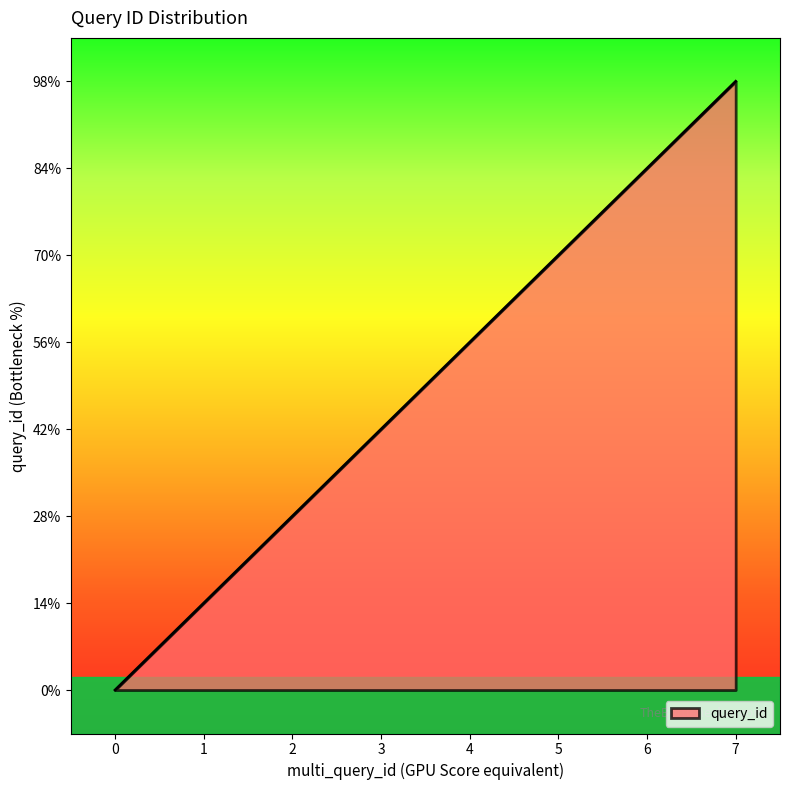

Rank the categories by value from lowest to highest.

0, 1, 2, 3, 4, 5, 6, 7